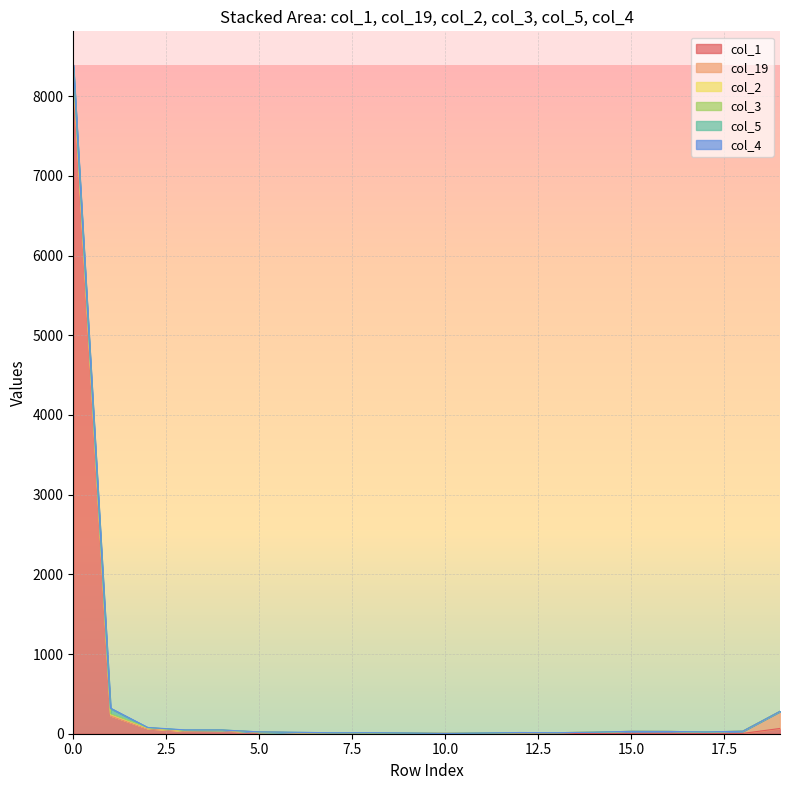

Does the chart display data point markers on the line(s)?

No